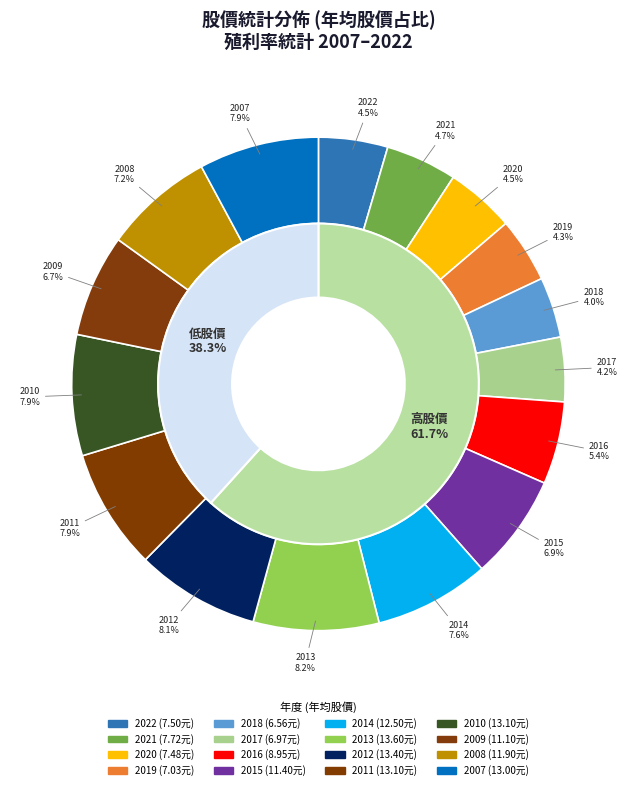

Is it true that 2016 is 5% of the pie?

True